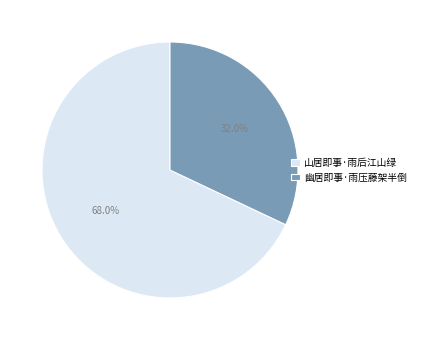

To the nearest percent, what portion does 山居即事·雨后江山绿 represent?

68%